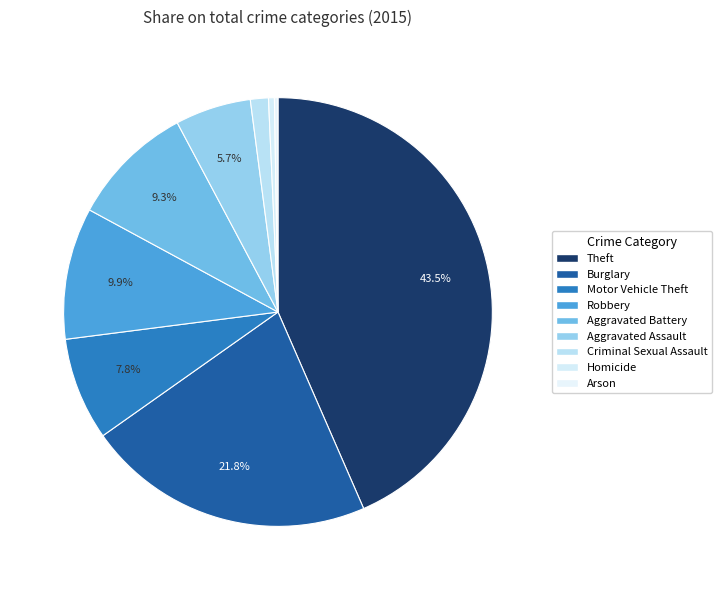

How many segments does this pie chart have?

9